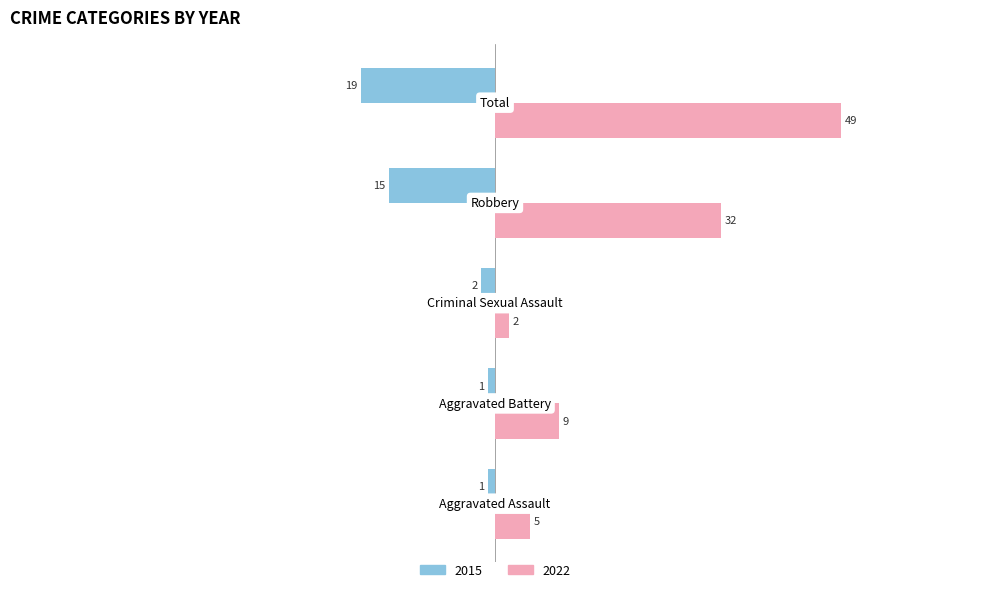

Rank the series by their average value, from lowest to highest.

2015, 2022